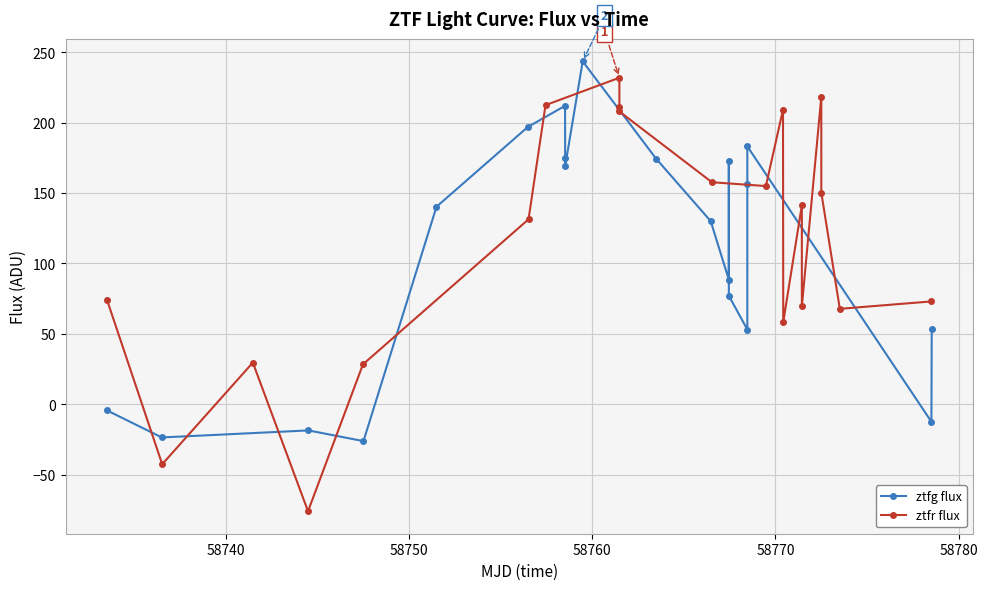

Which series ends up on top after the final intersection of ztfr flux and ztfg flux?

ztfr flux